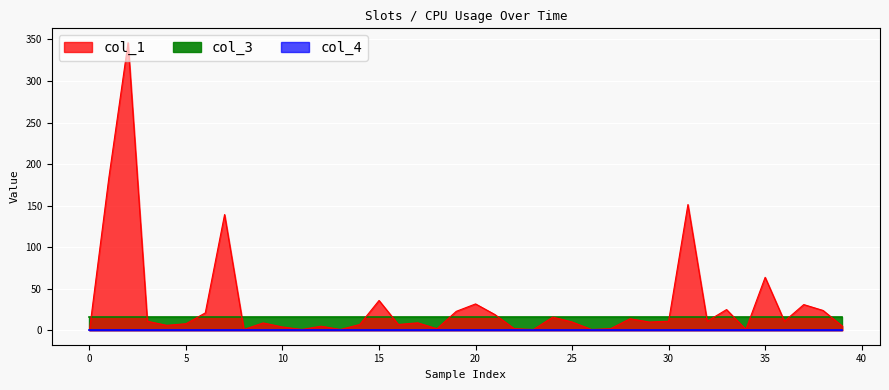

True or false: col_4 and col_1 cross at least once.

False